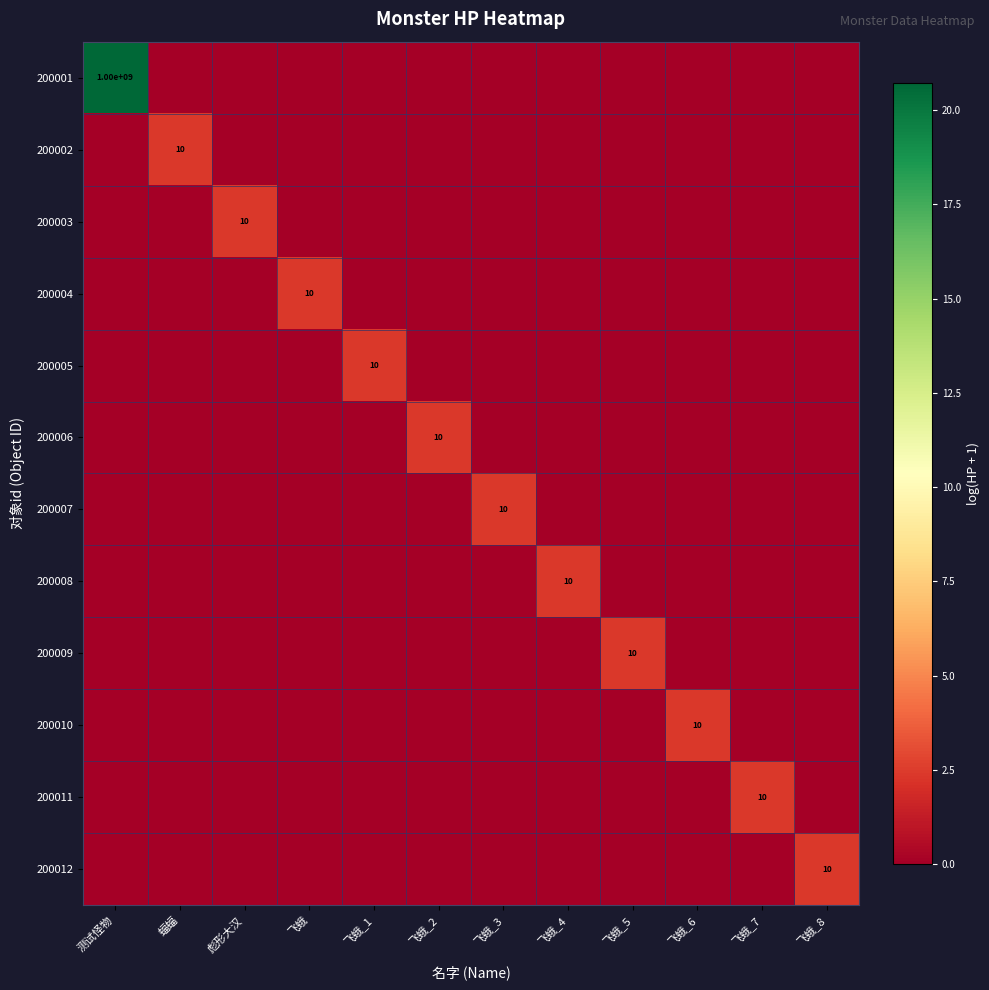

The value of 200008 at 飞蛾_6 is 0.9. True or false?

False